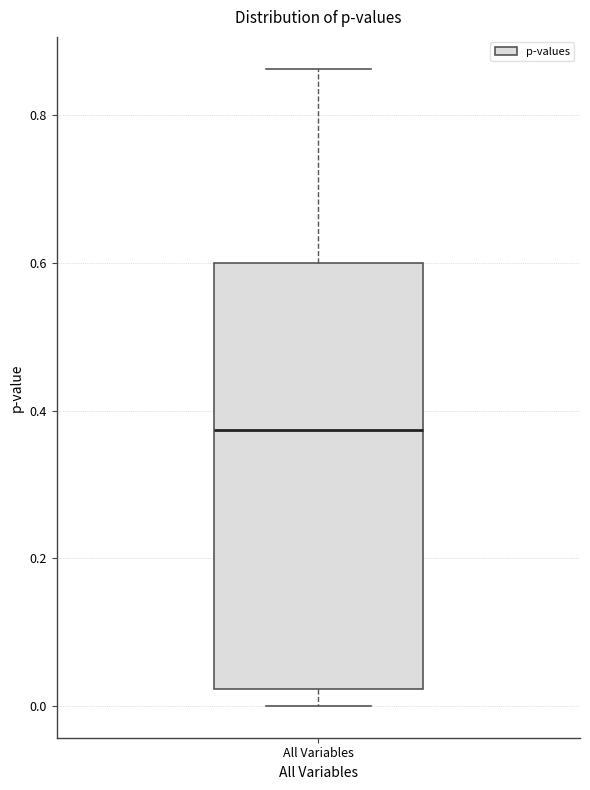

Transcribe this box plot: give where the median line is, the range the box spans, and where the two whiskers end, as read against the y-axis. The values are not printed on the chart, so give them approximately, as read against the axis.

median 0.38, box 0.02 to 0.60, whiskers 0.00 to 0.86